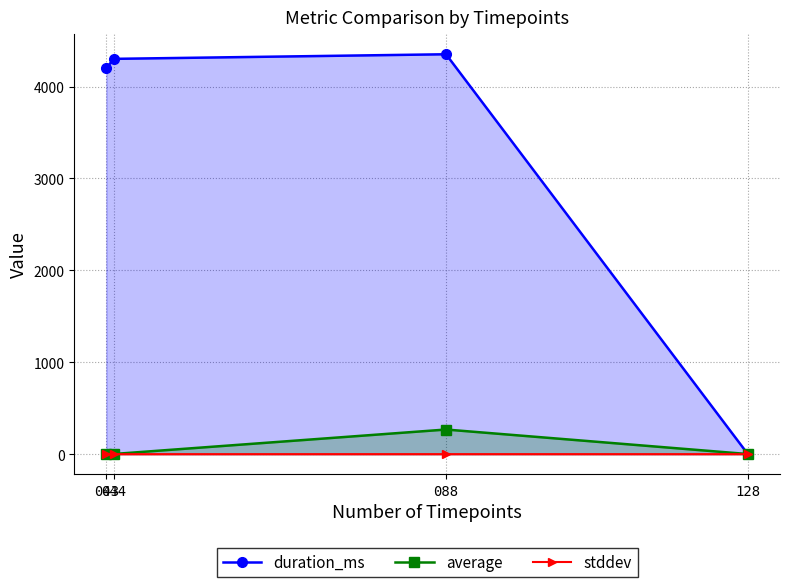

Which category has the highest value in the duration_ms series?

088